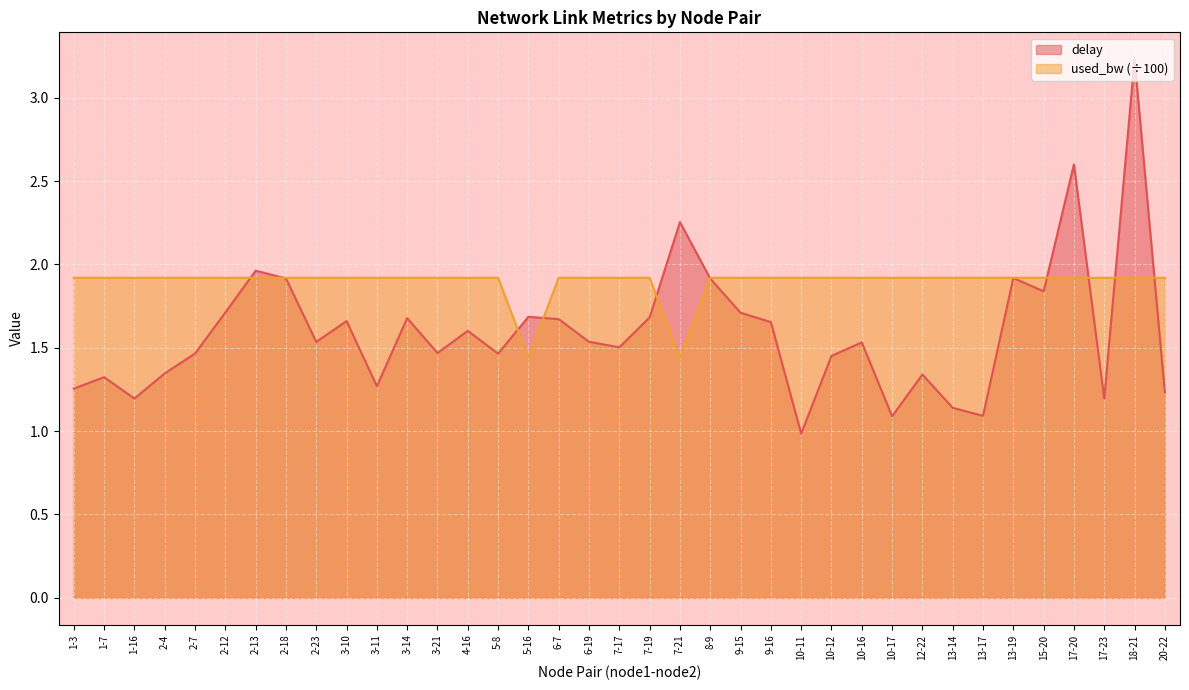

At which category does used_bw reach its first local peak?

17-23